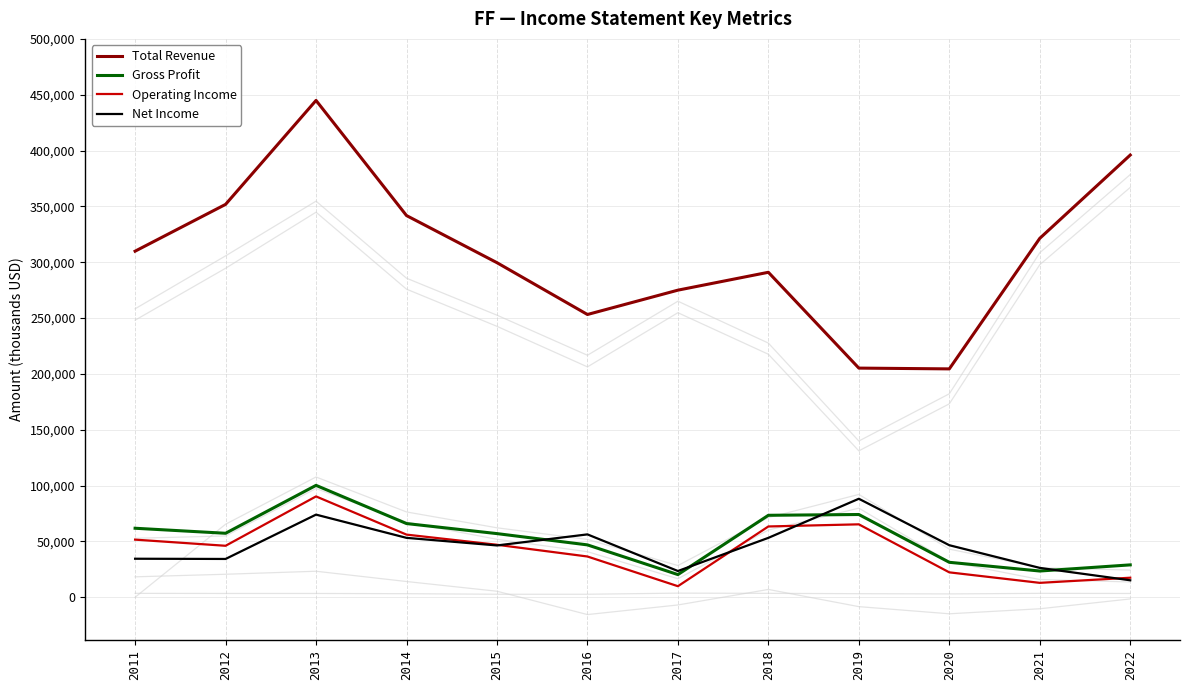

Reading left to right, extract all data points from this chart.

Total Revenue: 309900	351800	444900	341800	299600	253200	275000	291000	205200	204500	321400	396000
Gross Profit: 61800	57300	100200	66000	57000	46900	20300	73400	74100	31300	23500	29000
Operating Income: 51600	46100	90300	56100	47000	36500	9900	63400	65300	22300	12900	17500
Net Income: 34500	34300	74000	53200	46400	56300	23500	53200	88200	46600	26300	15200